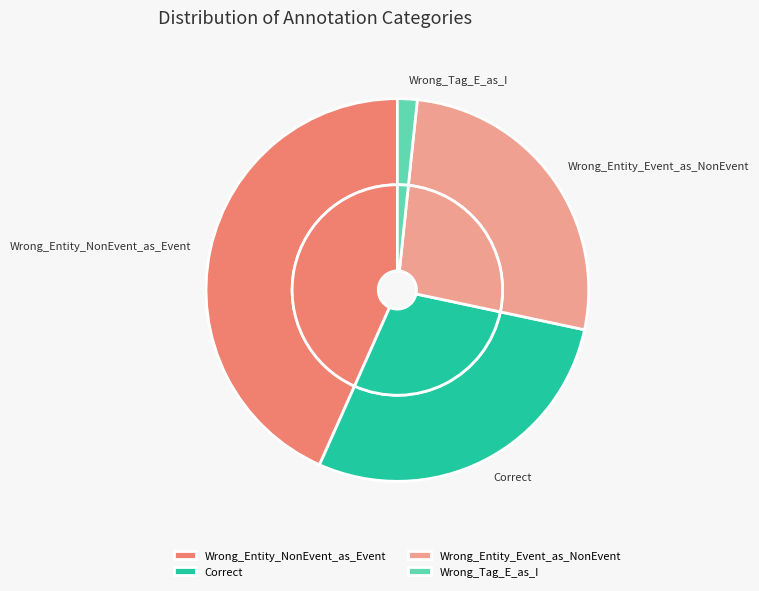

Rank the categories by value from highest to lowest.

Wrong_Entity_NonEvent_as_Event, Correct, Wrong_Entity_Event_as_NonEvent, Wrong_Tag_E_as_I